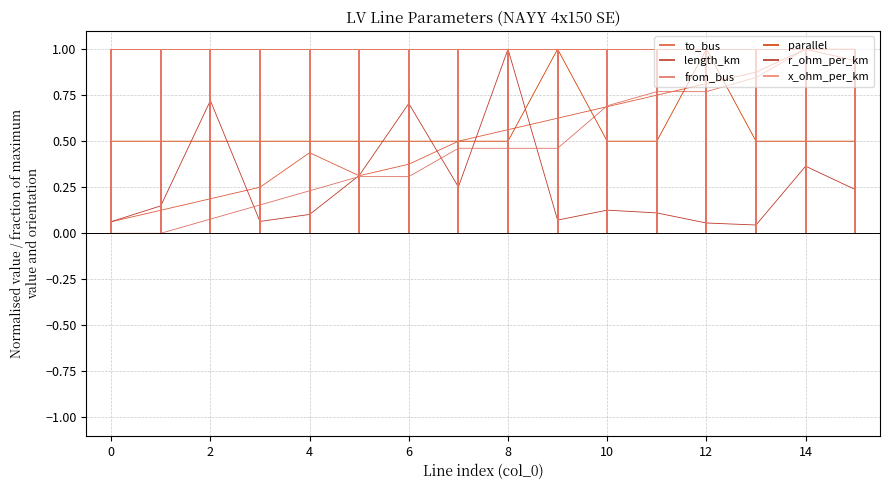

What is the value of the to_bus point at the 4th from the left?

0.2